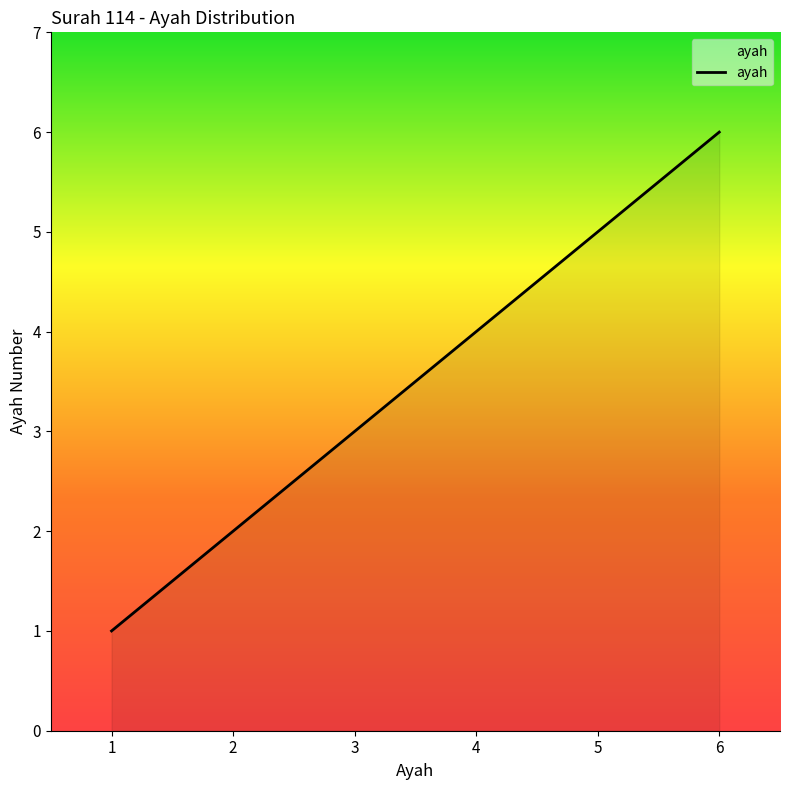

What is the difference between the values at 6 and 3?

3